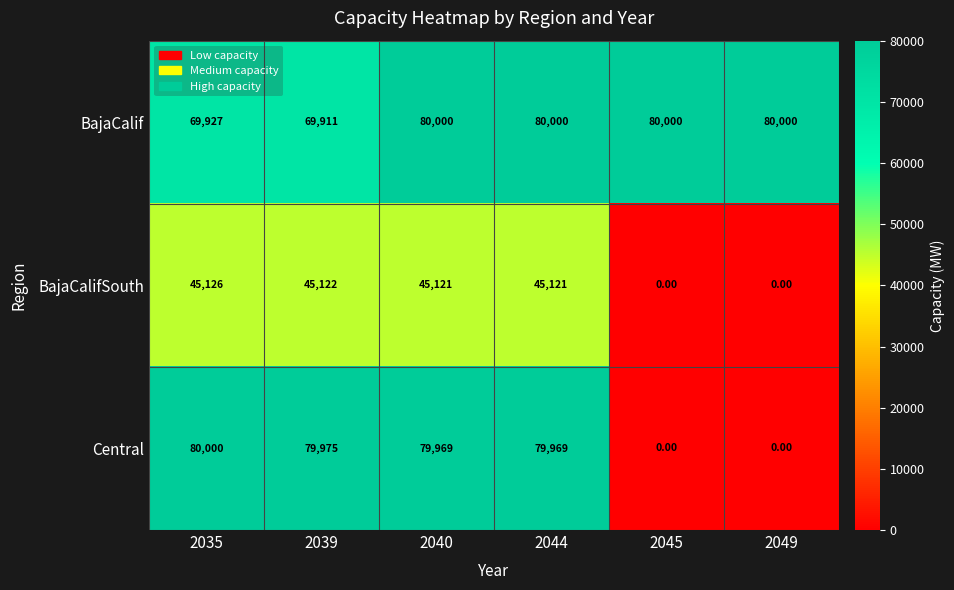

Which series has the largest total across all categories?

BajaCalif